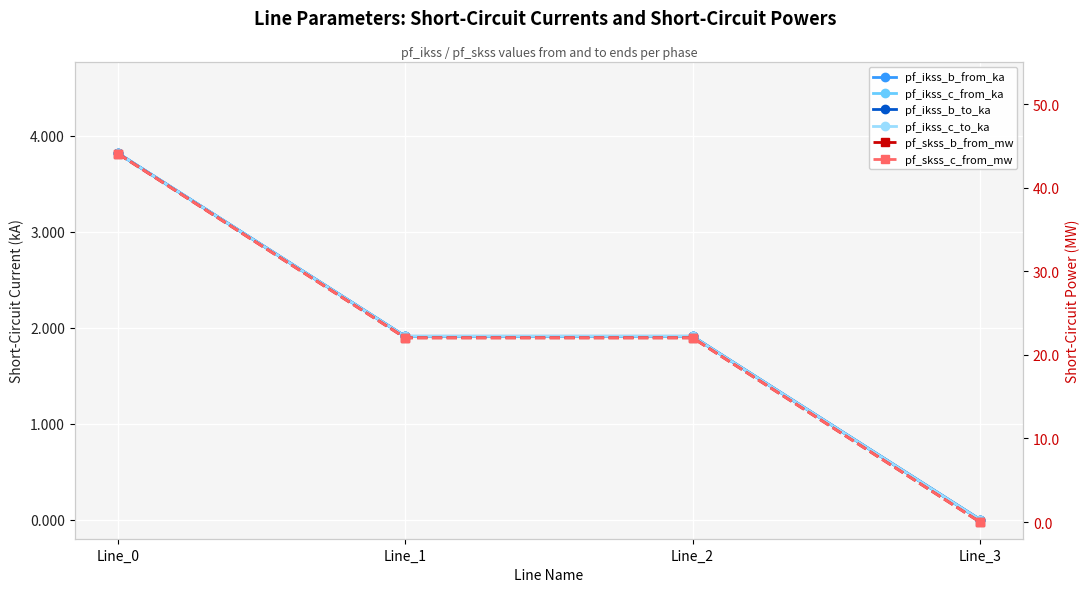

Which label corresponds to the largest value in the chart?

Line_0